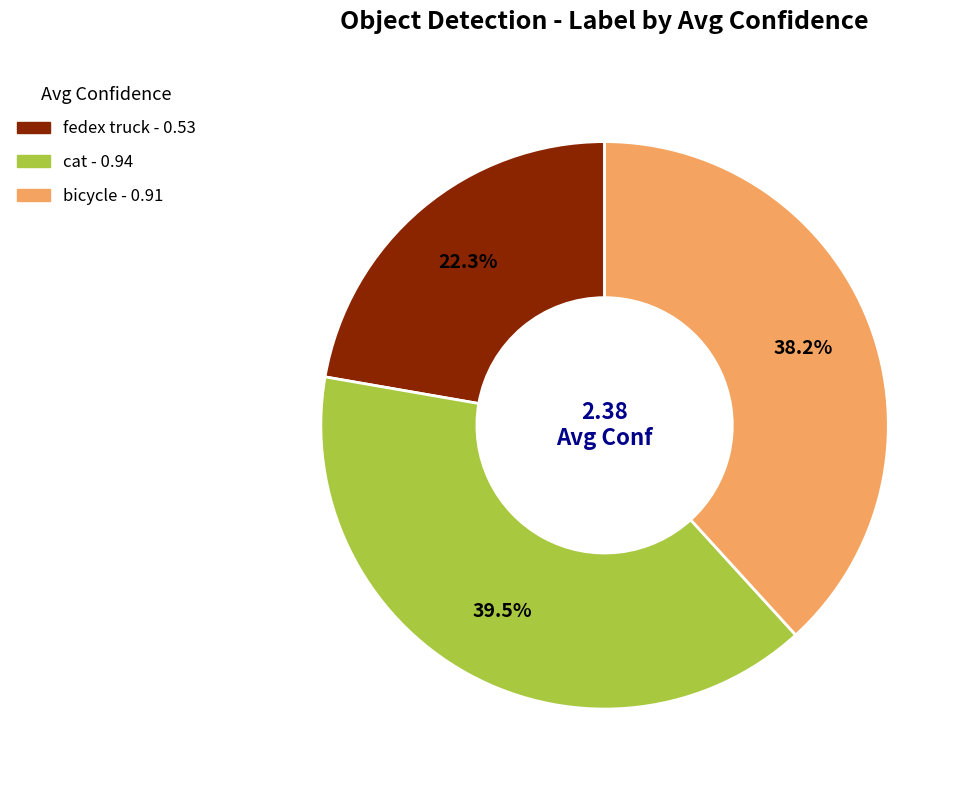

What percentage is the bicycle slice, to the nearest percent?

38%